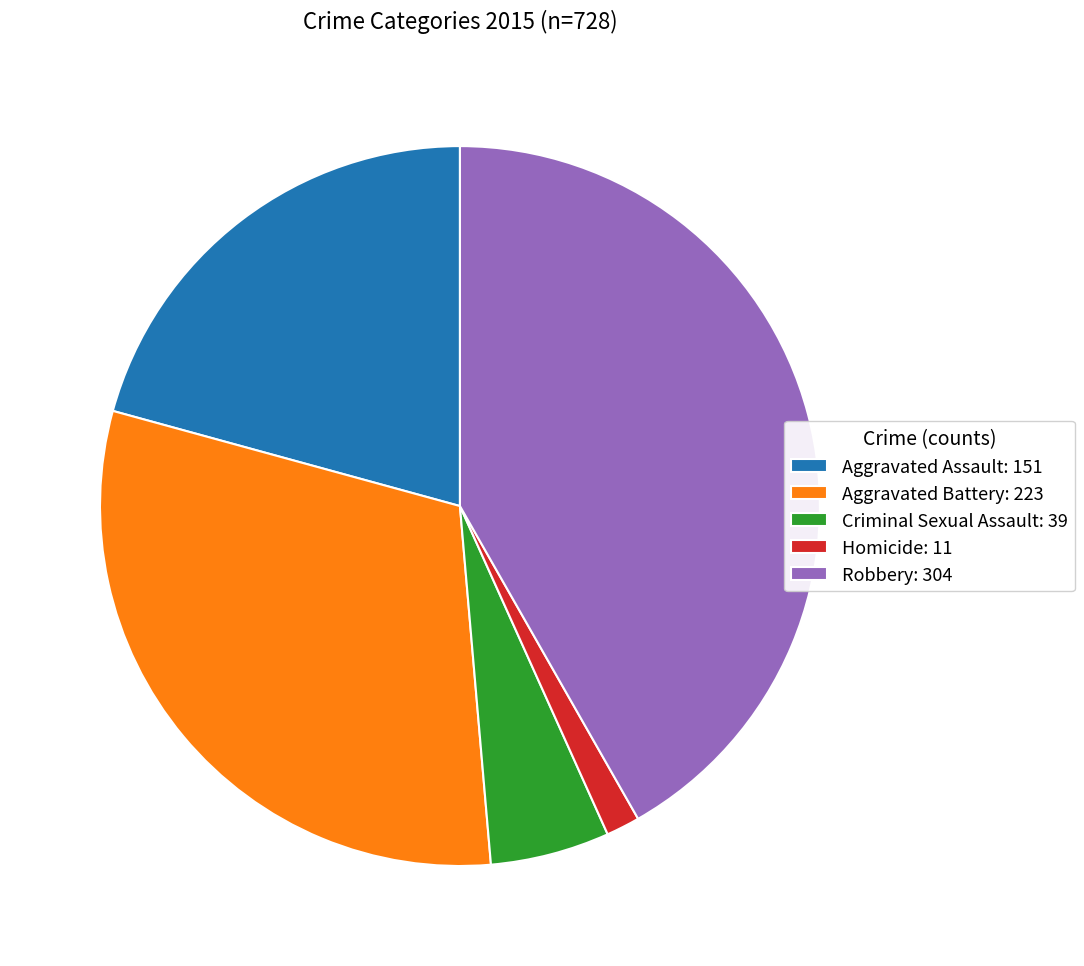

Is the sum of Aggravated Battery: 223 and Homicide: 11 greater than half?

No